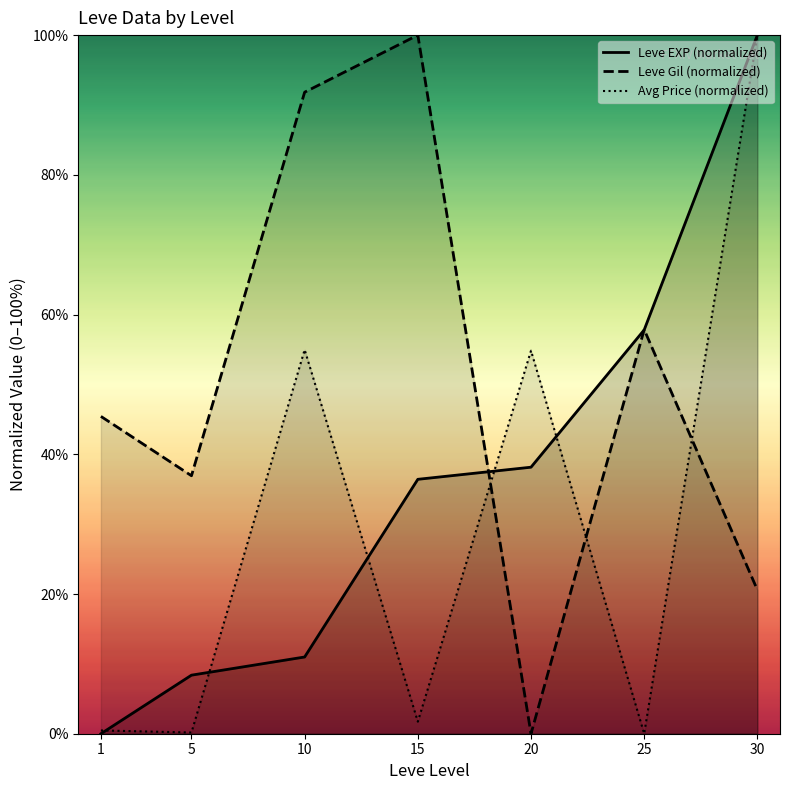

Rank the series by their average value, from lowest to highest.

Avg Price (normalized), Leve EXP (normalized), Leve Gil (normalized)